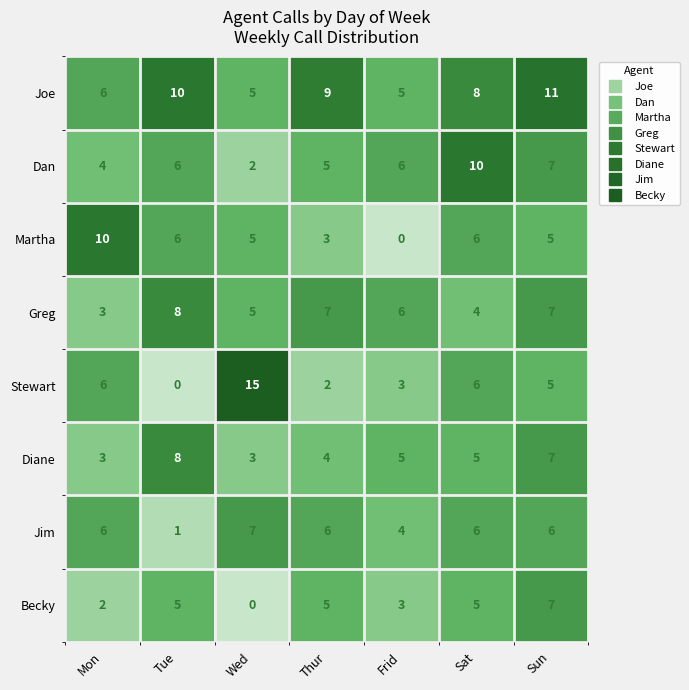

What is the sum of all Becky values?

27